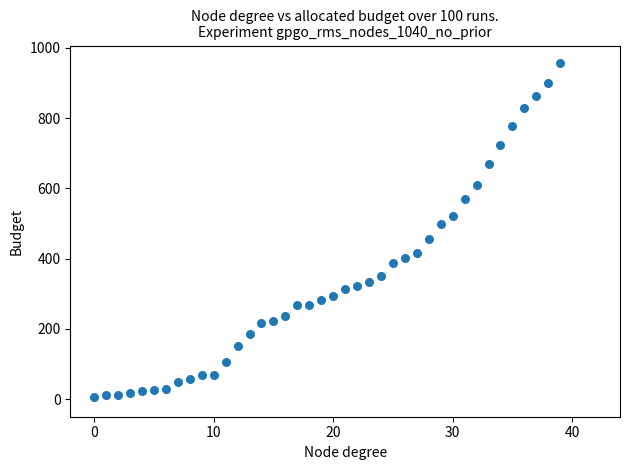

What is the range of Y values (max minus min)?

951